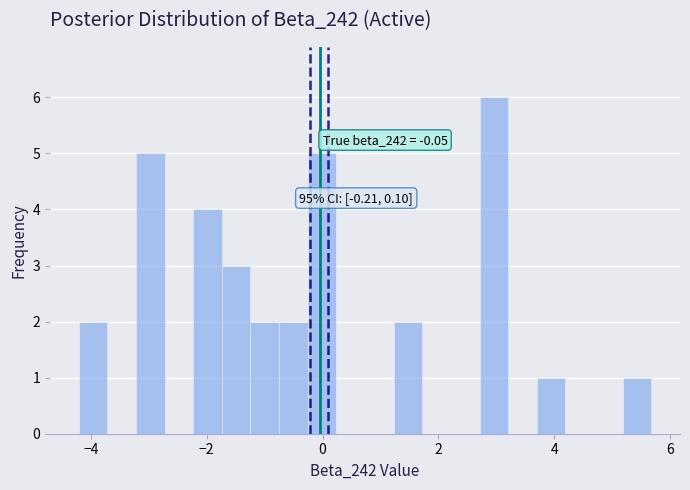

Around what value on the x-axis is the tallest bar? Give the approximate position of its centre, as read against the axis.

3.0